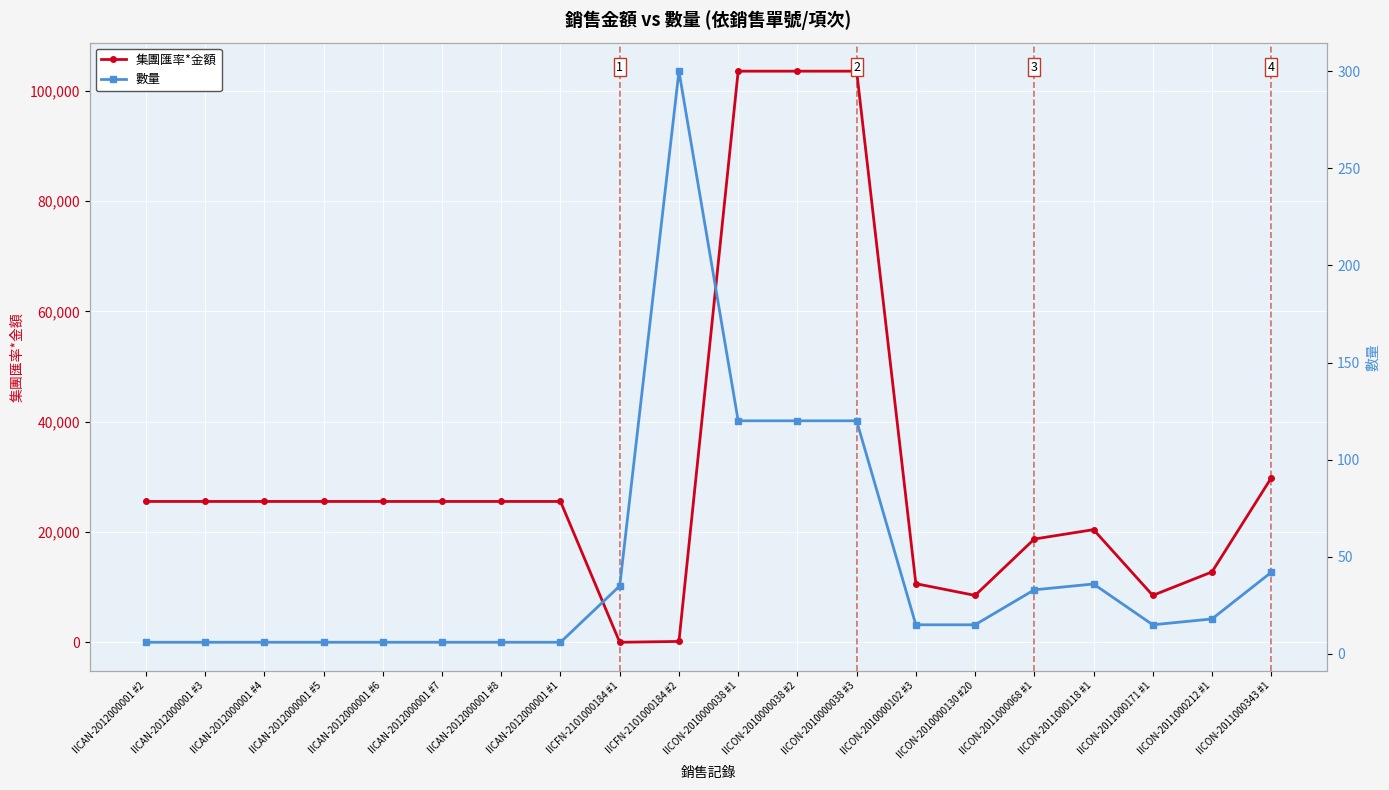

What is the label of the 20th point from the right?

IICAN-2012000001 #2